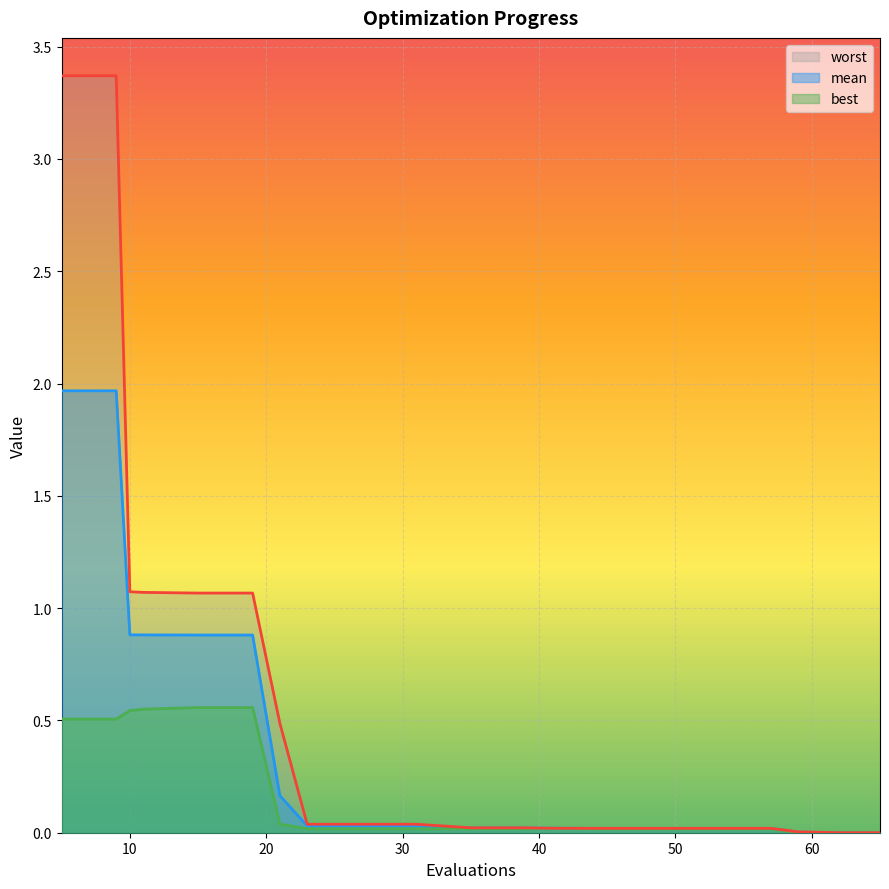

Which label corresponds to the largest value in the chart?

5